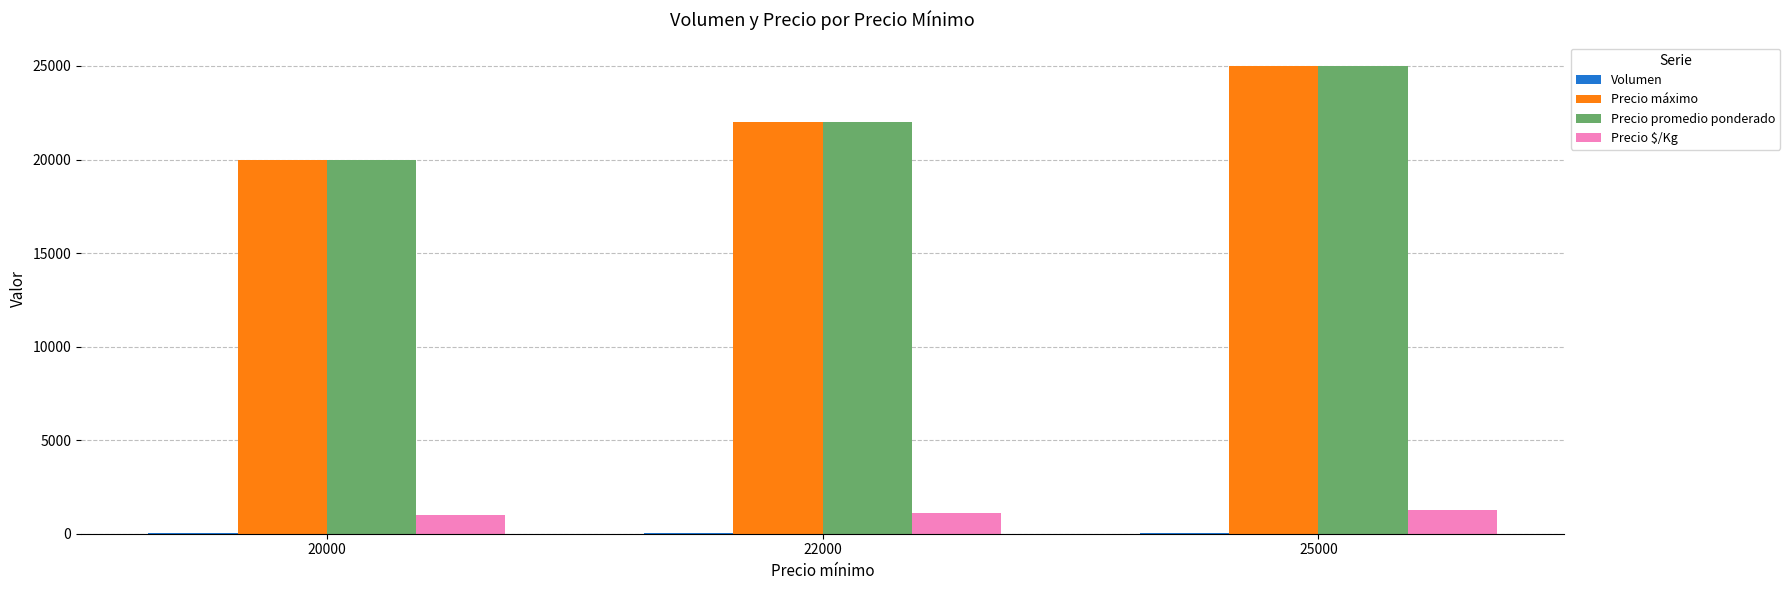

What is the highest value of the Precio máximo series?

25000.0